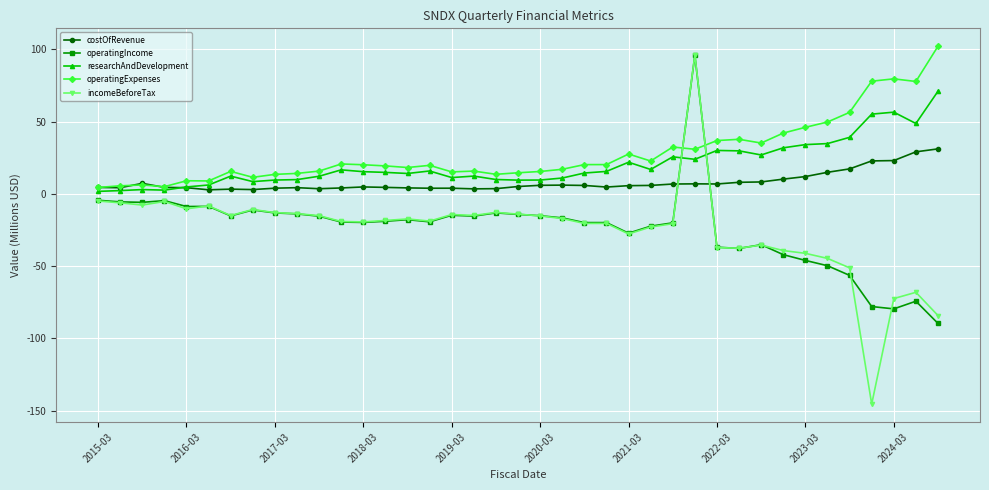

True or false: operatingIncome has more than 2 points higher than both neighbors.

True